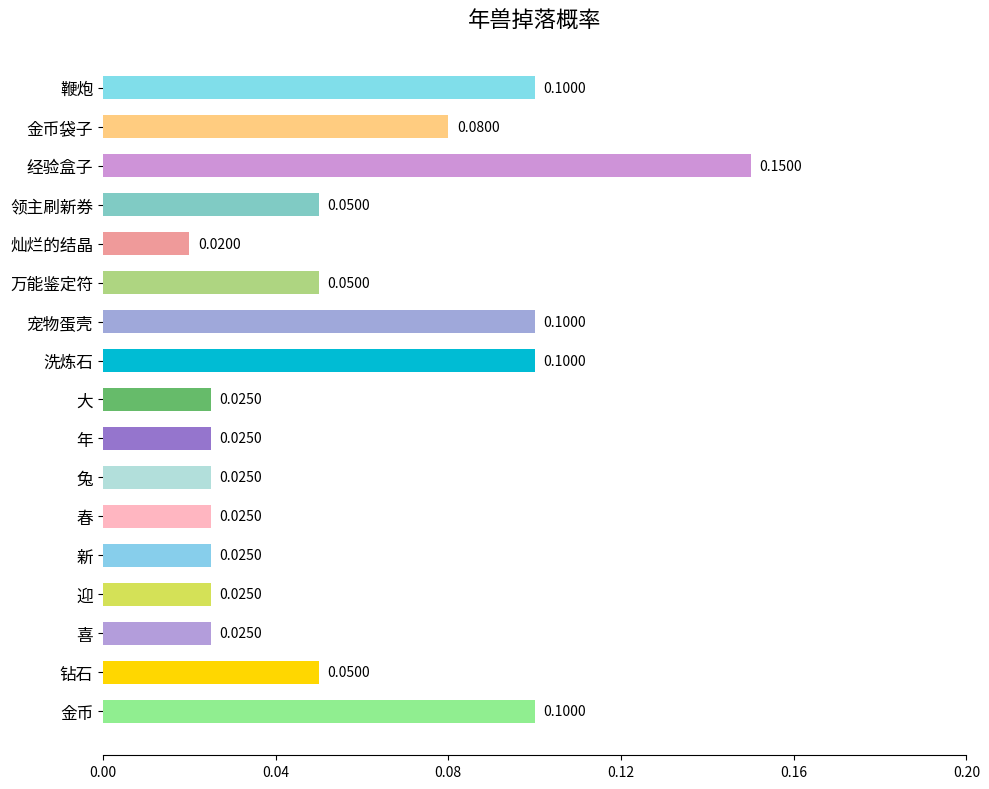

At which label is the value closest to 0?

灿烂的结晶